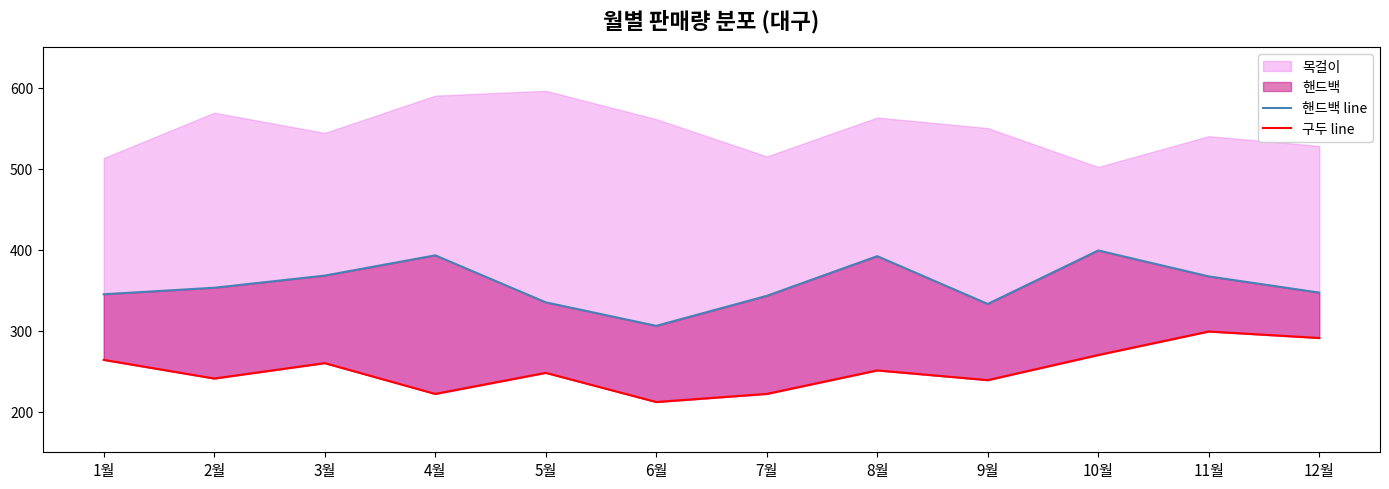

Rank the series at 6월 from lowest to highest value.

구두 line, 핸드백 line